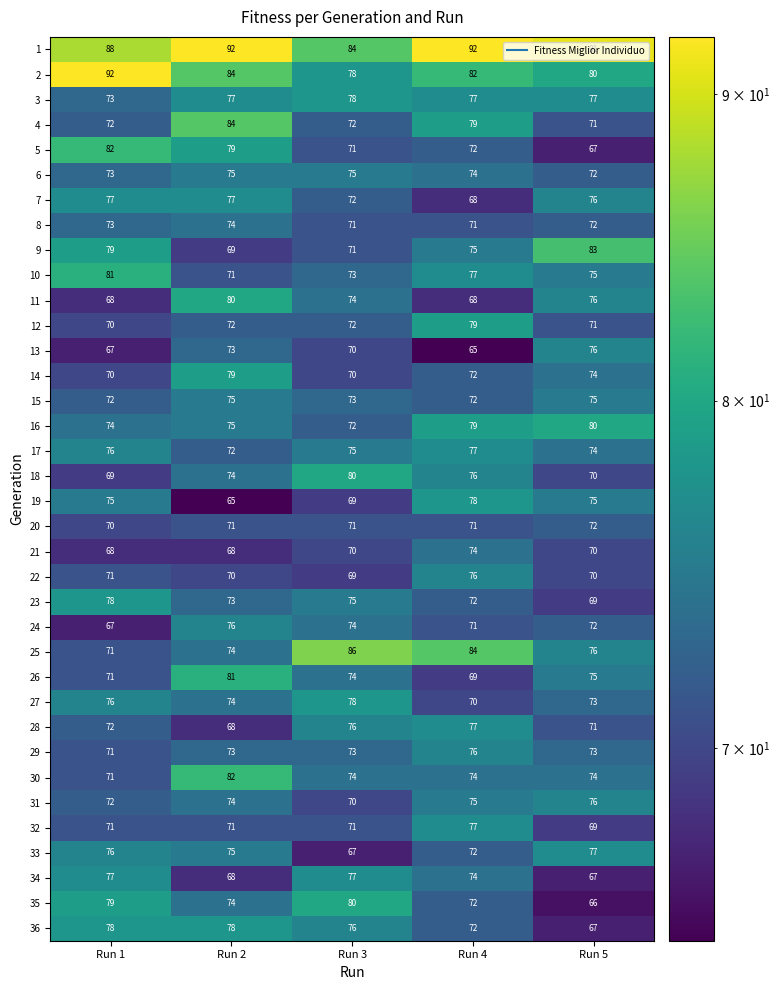

Which category has the lowest value in the 6 series?

Run 5